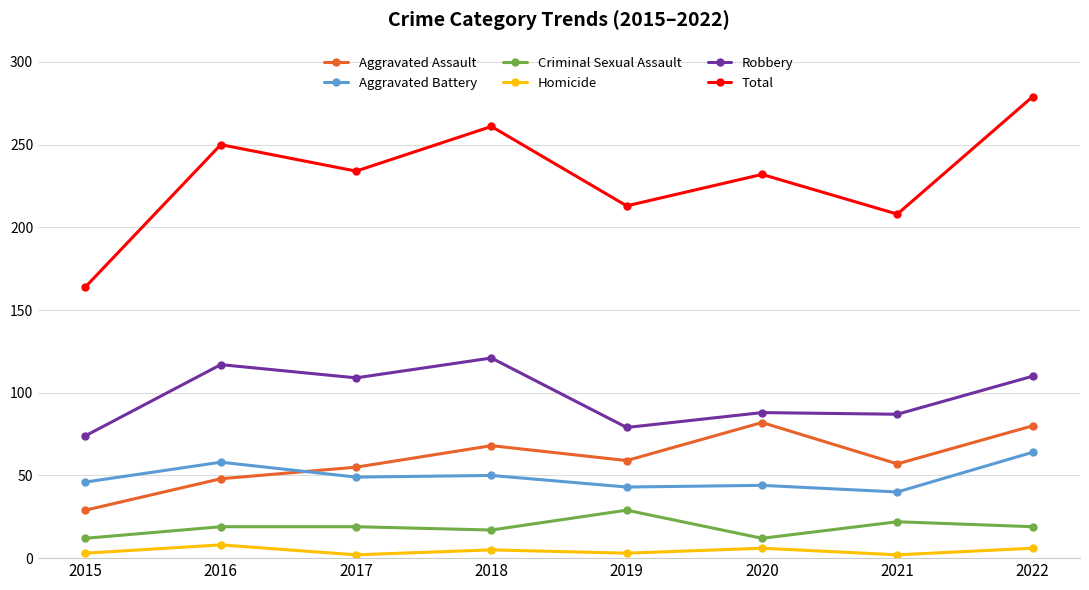

What is the highest value of the Robbery series?

121